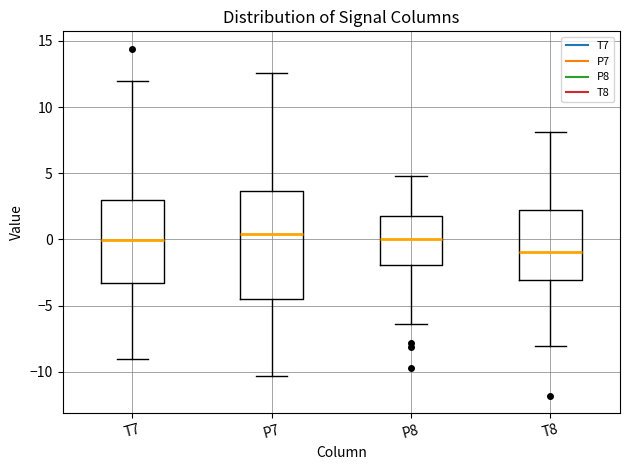

Reading left to right, transcribe this box plot: for each box, give where its median line is, the range the box spans, and where its two whiskers end, as read against the y-axis. The values are not printed on the chart, so give them approximately, as read against the axis.

T7: median 0.0, box -3.5 to 3.0, whiskers -9.0 to 12.0
P7: median 0.5, box -4.5 to 3.5, whiskers -10.5 to 12.5
P8: median 0.0, box -2.0 to 2.0, whiskers -6.5 to 5.0
T8: median -1.0, box -3.0 to 2.0, whiskers -8.0 to 8.0